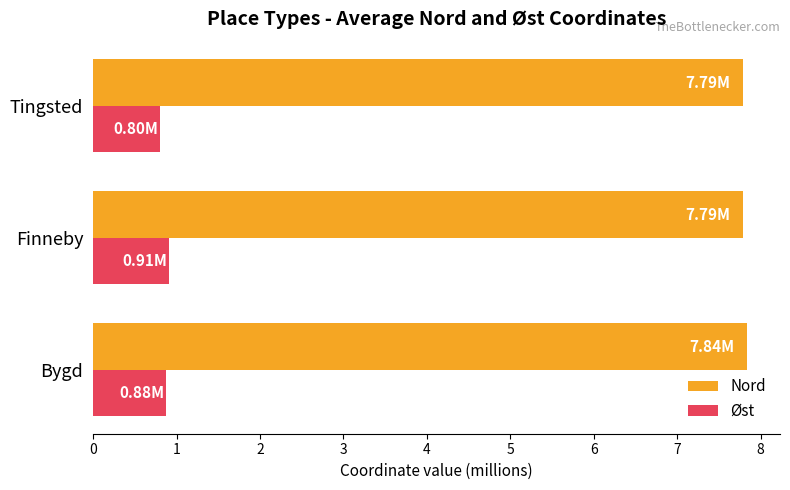

Is the value of Øst at Tingsted greater than the value of Nord at Finneby?

No